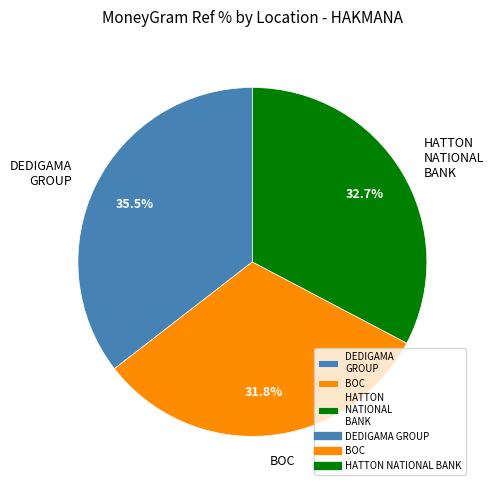

What is the ratio of the value at DEDIGAMA GROUP to the value at BOC?

1.1